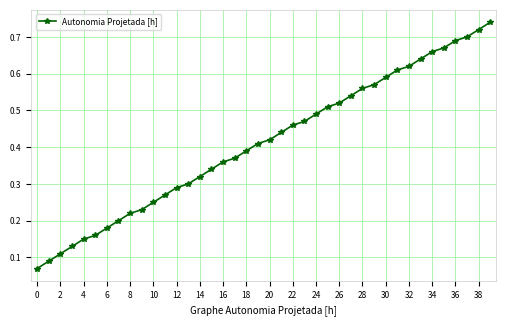

Is this an area chart (filled region under the line)?

No